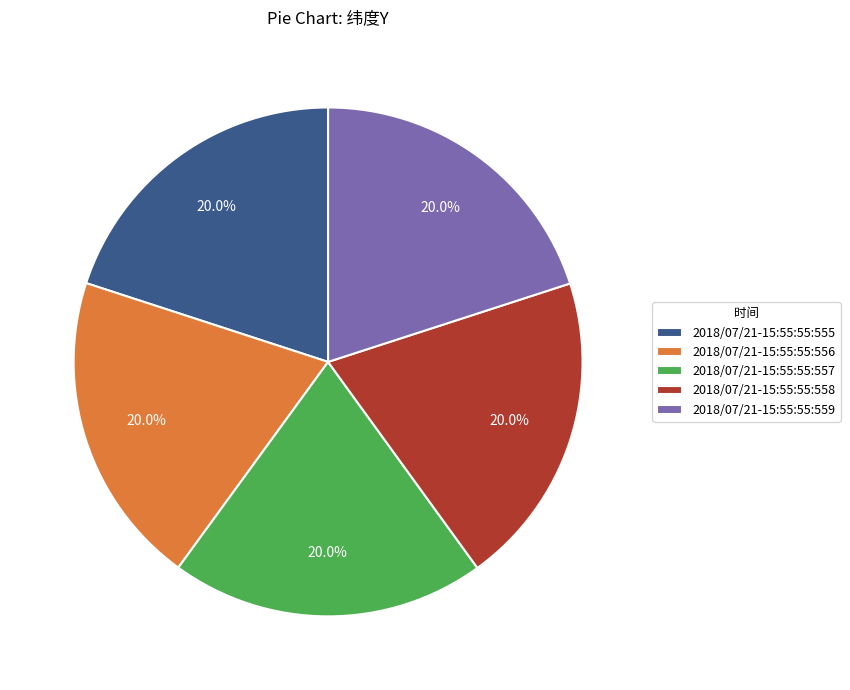

To the nearest percent, what percentage of the pie is 2018/07/21-15:55:55:557?

20%